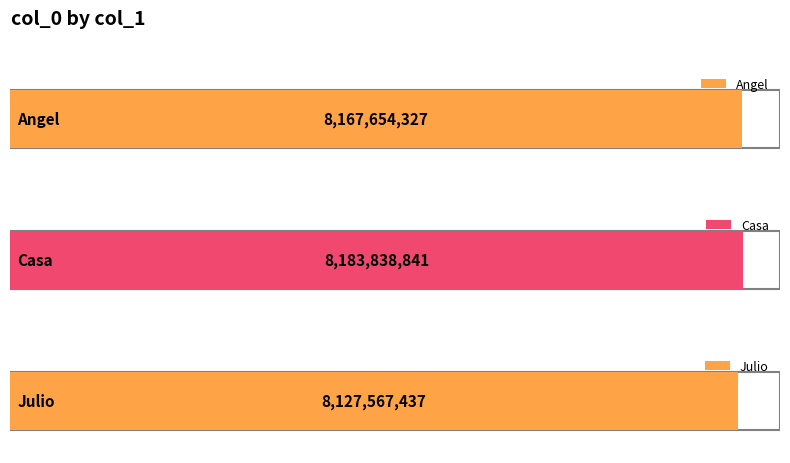

Reading left to right, what are all the values shown in this chart?

Angel=8167654327	Casa=8183838841	Julio=8127567437